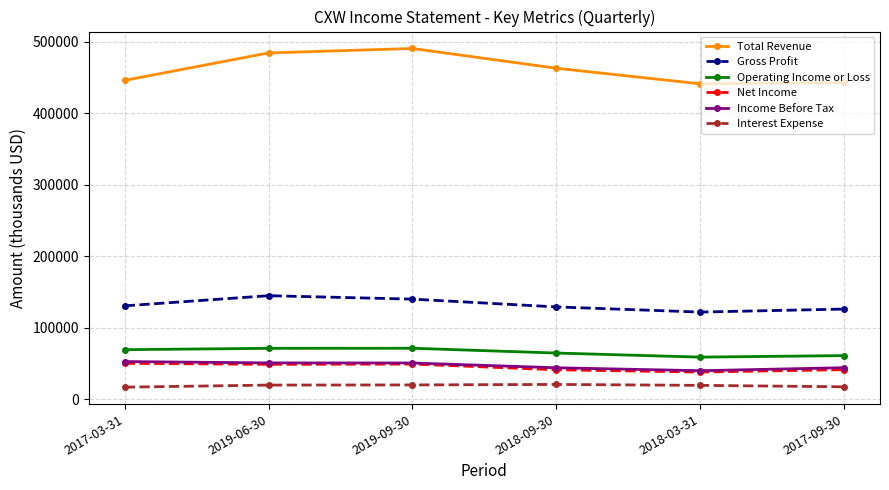

True or false: Net Income and Operating Income or Loss intersect in this chart.

False